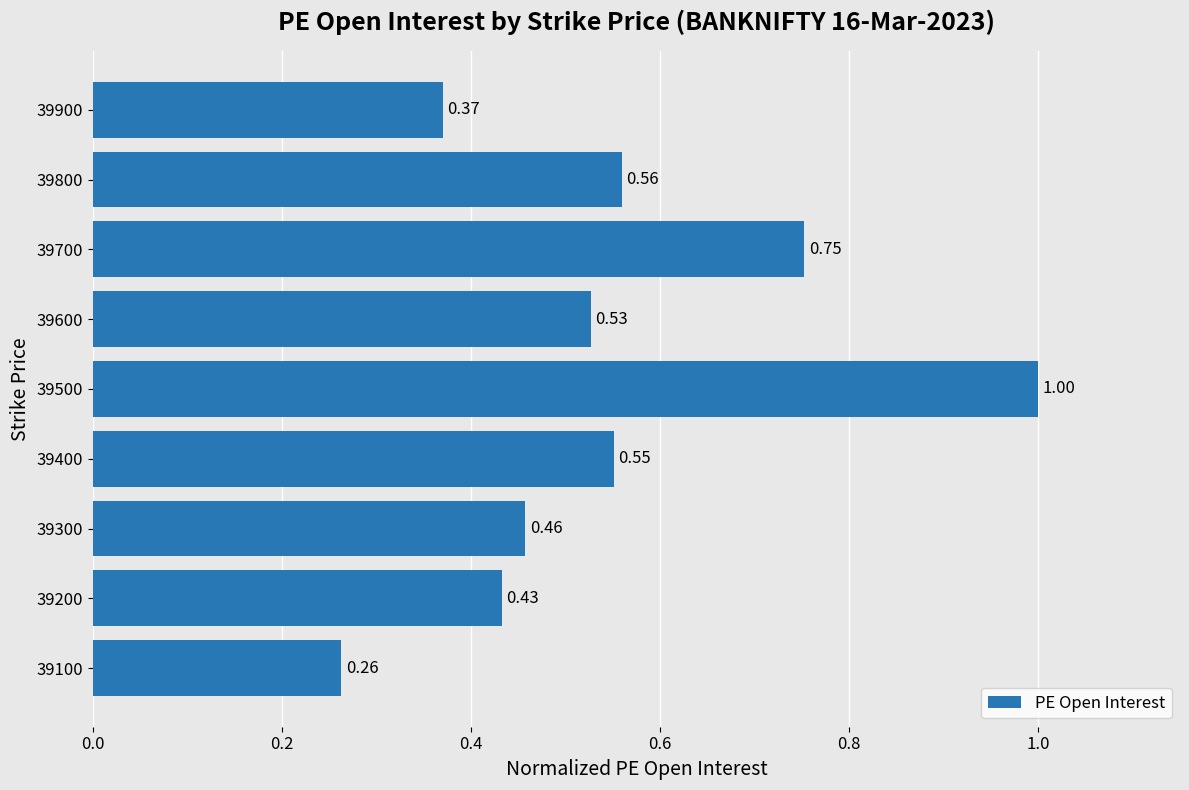

List the labels in order of value, largest first.

39500, 39700, 39800, 39400, 39600, 39300, 39200, 39900, 39100